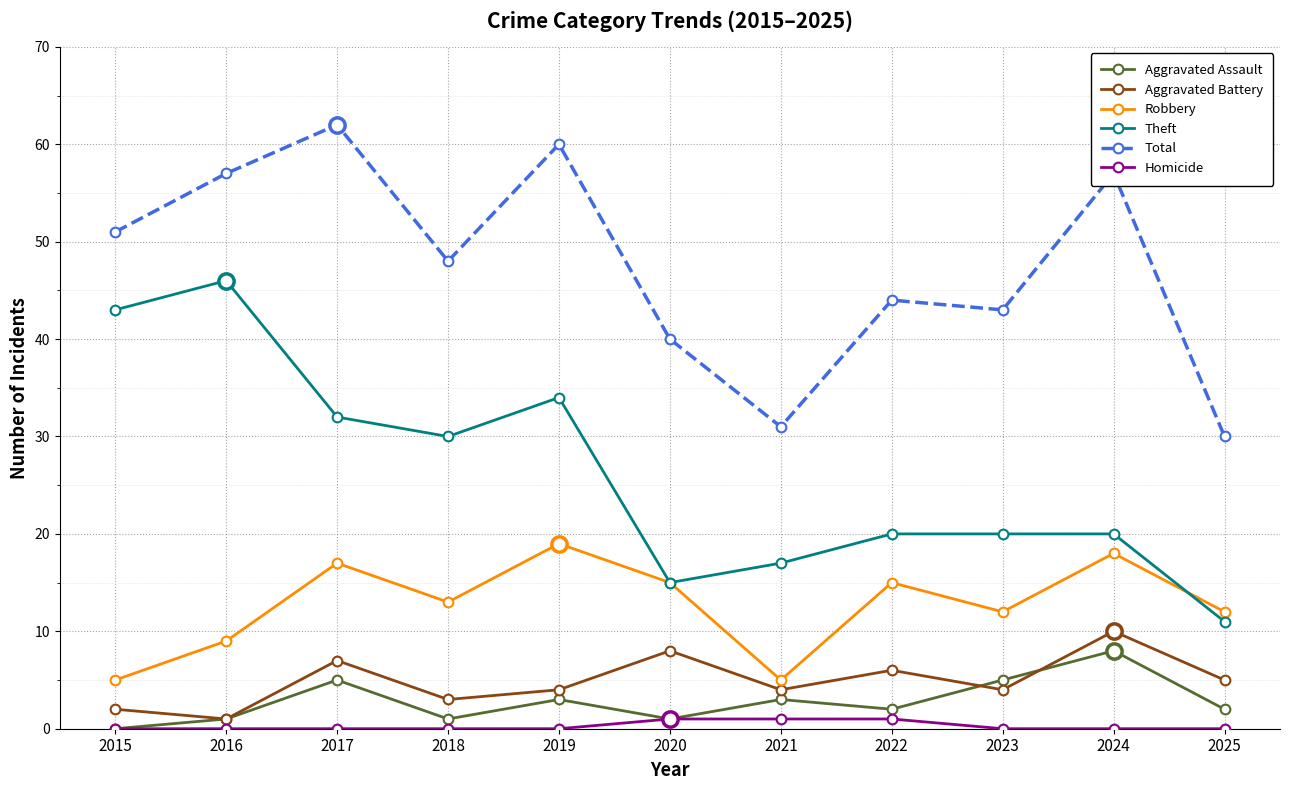

Reading right to left, extract all data points from this chart.

Aggravated Assault: 2025=2	2024=8	2023=5	2022=2	2021=3	2020=1	2019=3	2018=1	2017=5	2016=1	2015=0
Aggravated Battery: 2025=5	2024=10	2023=4	2022=6	2021=4	2020=8	2019=4	2018=3	2017=7	2016=1	2015=2
Robbery: 2025=12	2024=18	2023=12	2022=15	2021=5	2020=15	2019=19	2018=13	2017=17	2016=9	2015=5
Theft: 2025=11	2024=20	2023=20	2022=20	2021=17	2020=15	2019=34	2018=30	2017=32	2016=46	2015=43
Total: 2025=30	2024=57	2023=43	2022=44	2021=31	2020=40	2019=60	2018=48	2017=62	2016=57	2015=51
Homicide: 2025=0	2024=0	2023=0	2022=1	2021=1	2020=1	2019=0	2018=0	2017=0	2016=0	2015=0